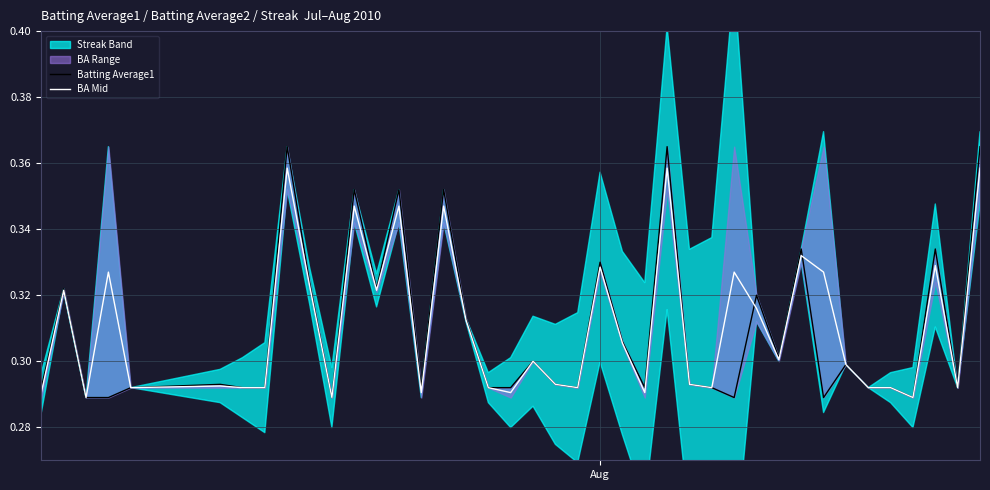

Which series has the widest spread of values?

Batting Average1